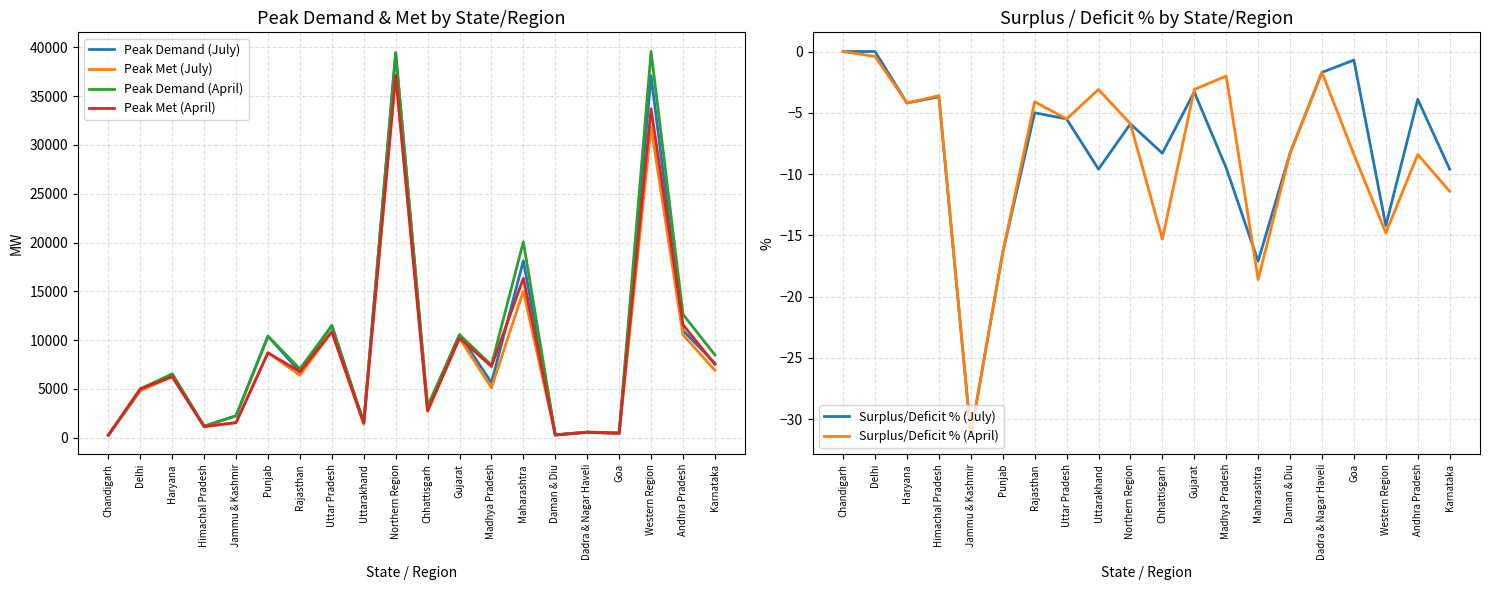

True or false: Peak Met (July) has more than 2 points higher than both neighbors.

True